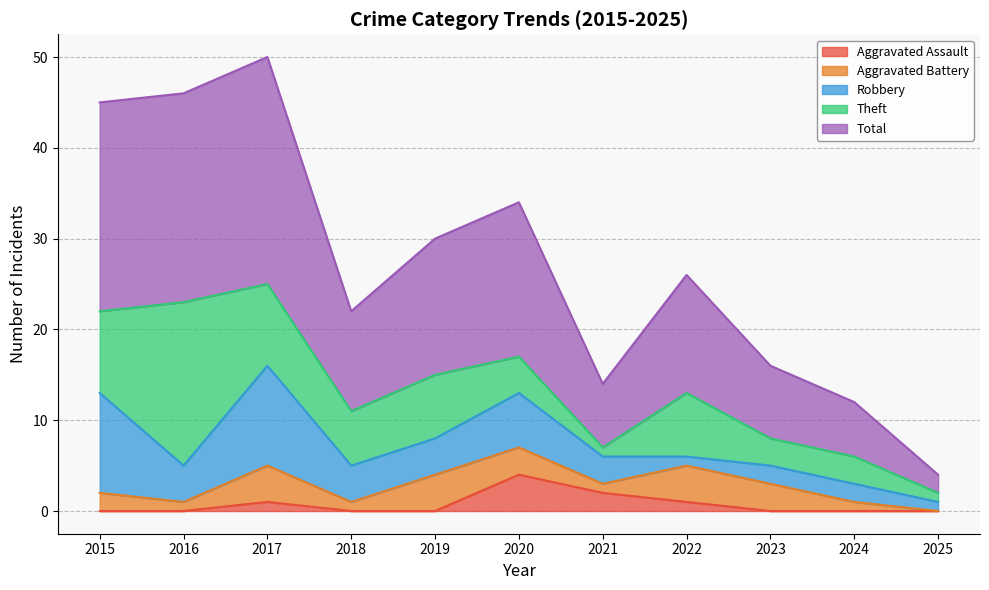

True or false: Theft and Aggravated Battery intersect in this chart.

False